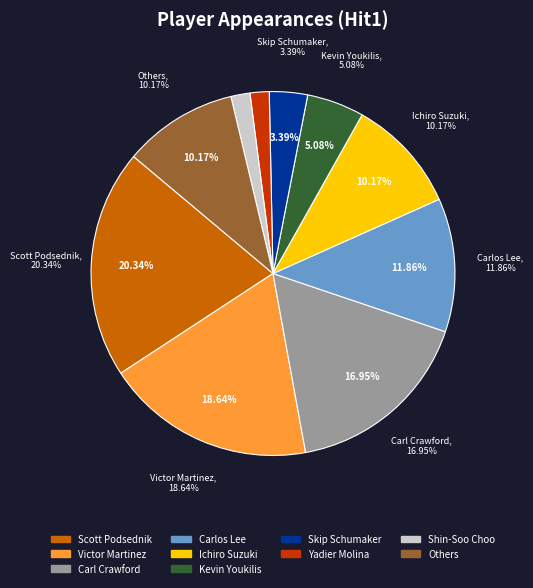

To the nearest percent, what is the difference between the largest and smallest slice percentages?

19%